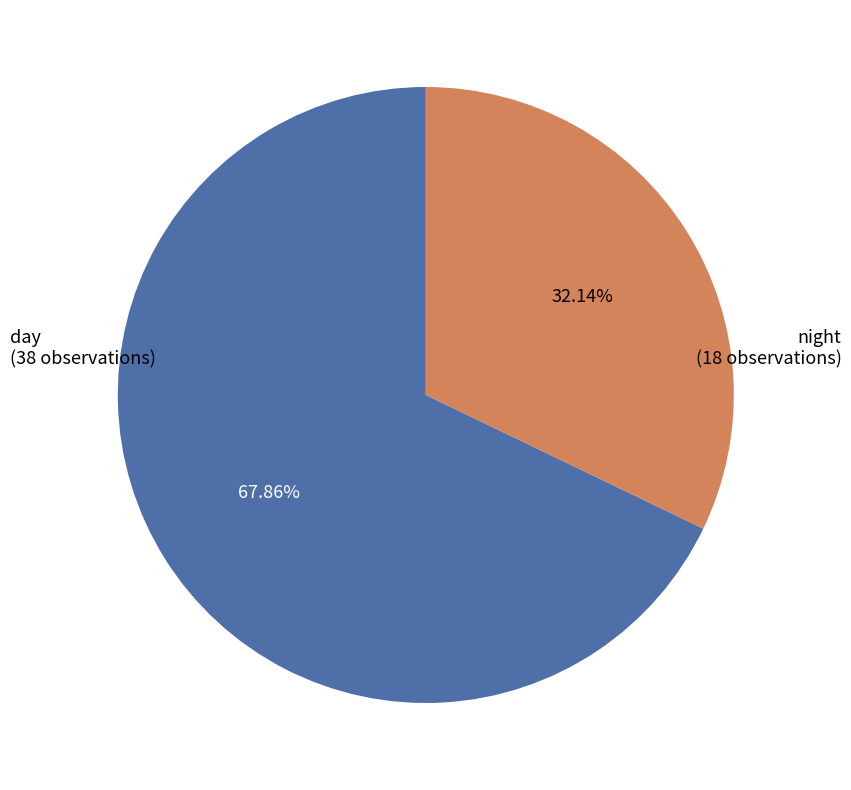

Does any single category account for the majority?

Yes